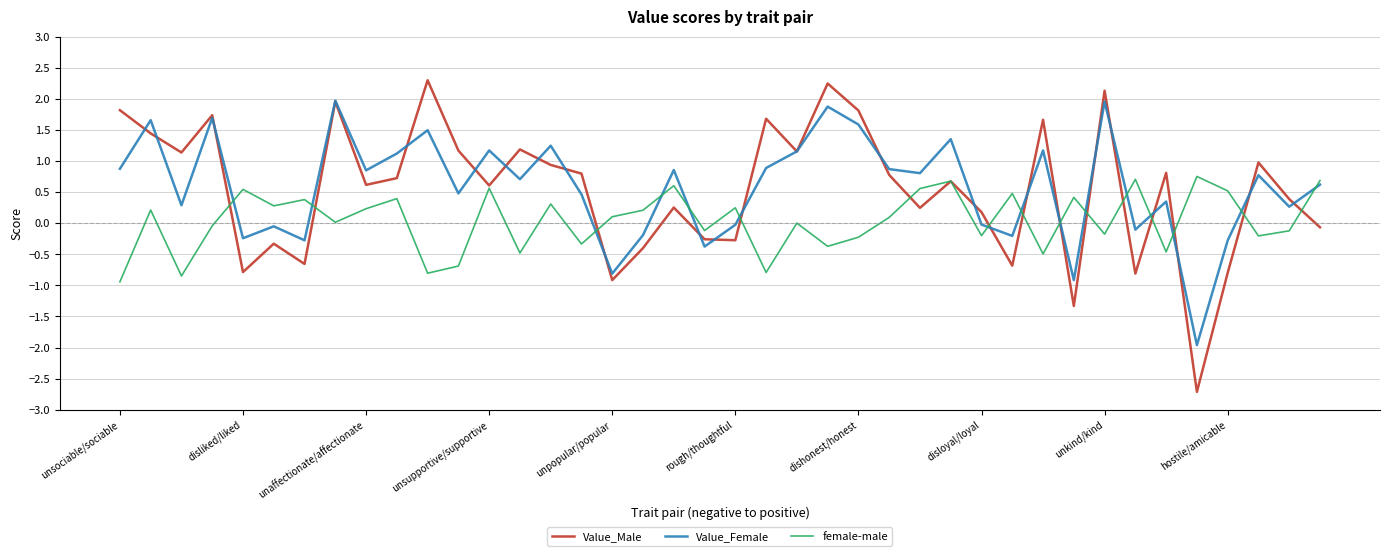

True or false: Value_Female and female-male cross at least once.

True